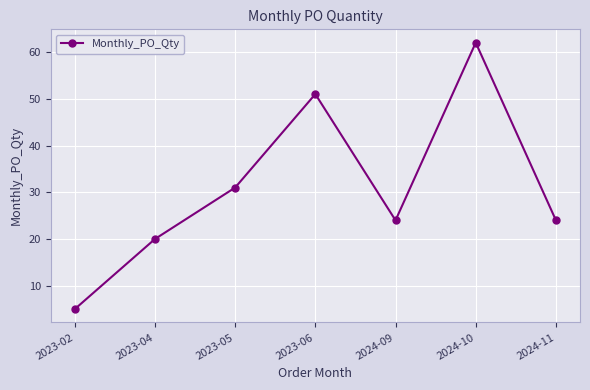

Is it true that the value at 2023-04 is 28?

False